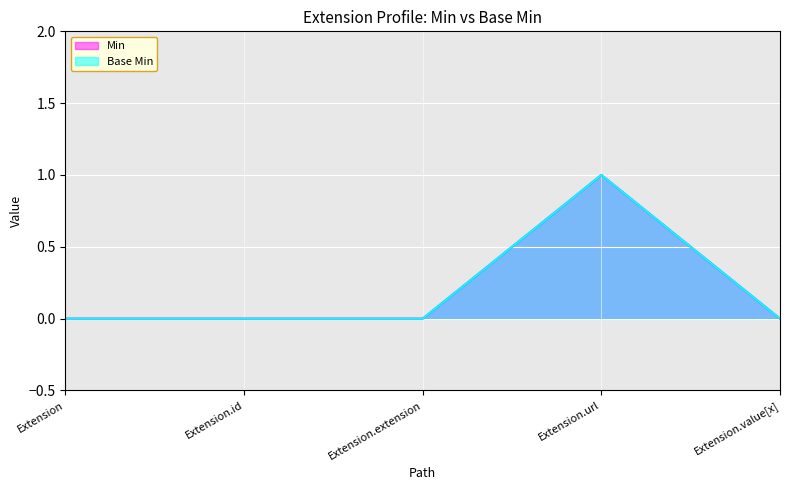

True or false: Base Min has a value of 0 at Extension.

True